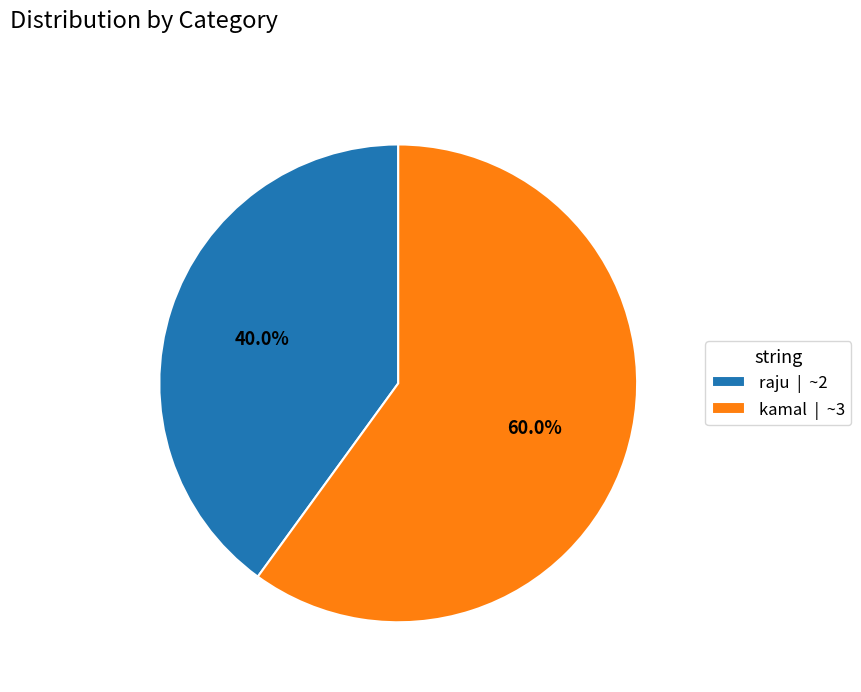

The raju slice represents 26% of the pie. True or false?

False